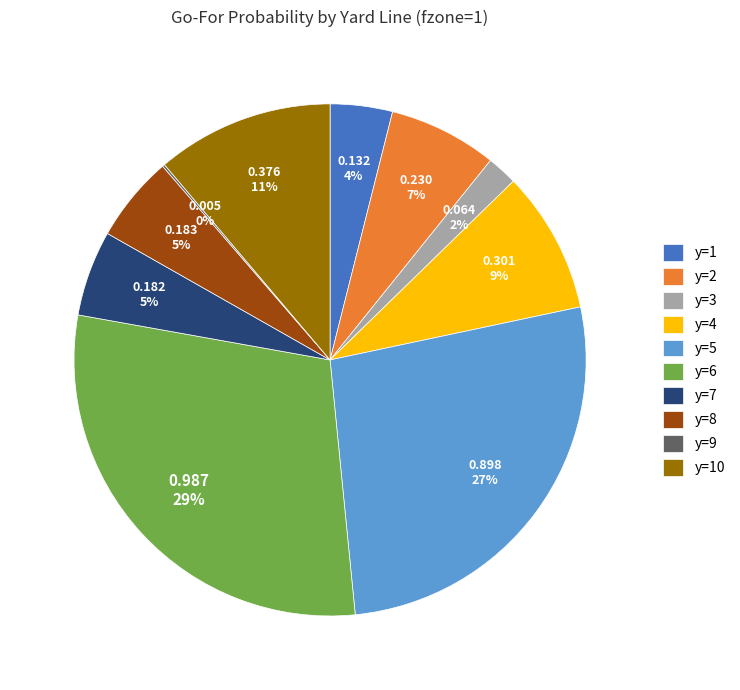

True or false: y=4 accounts for 1% of the total.

False